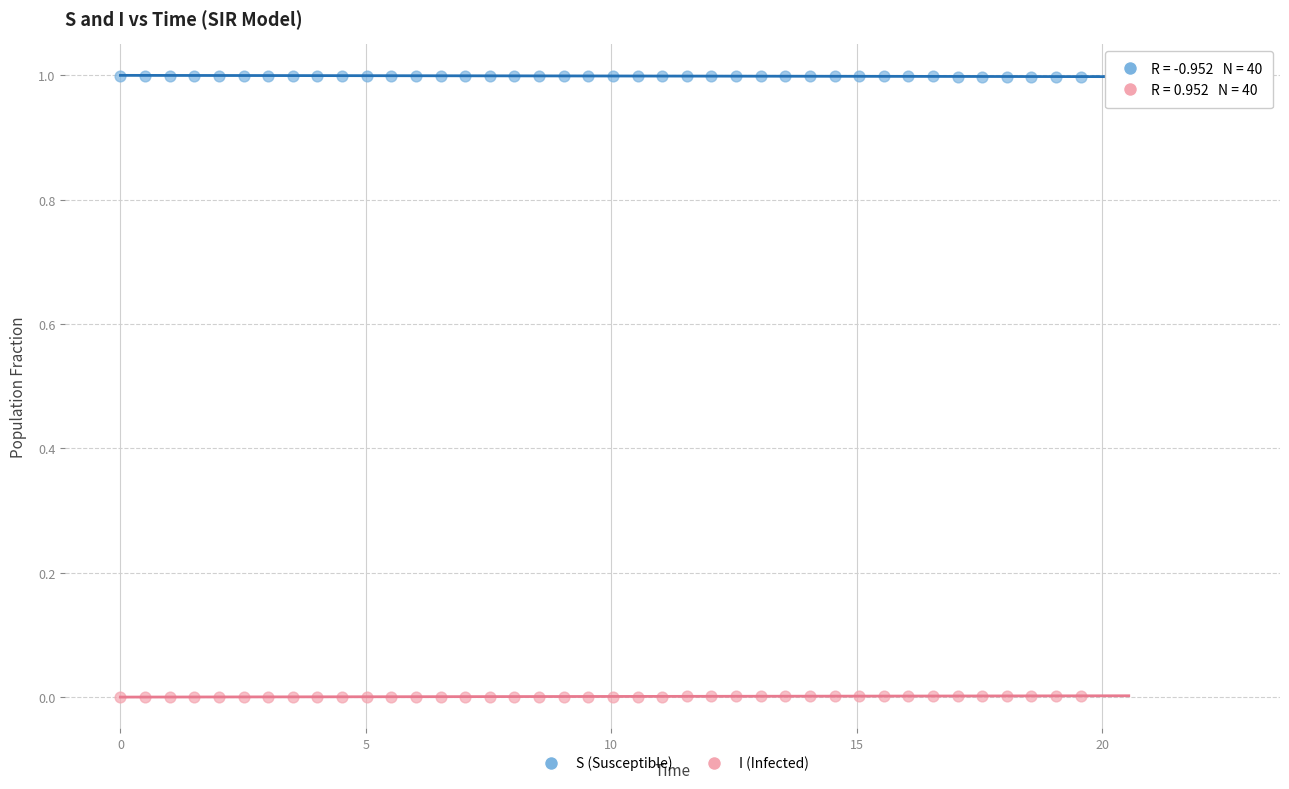

What are all the series names shown in the legend?

S (Susceptible), I (Infected)